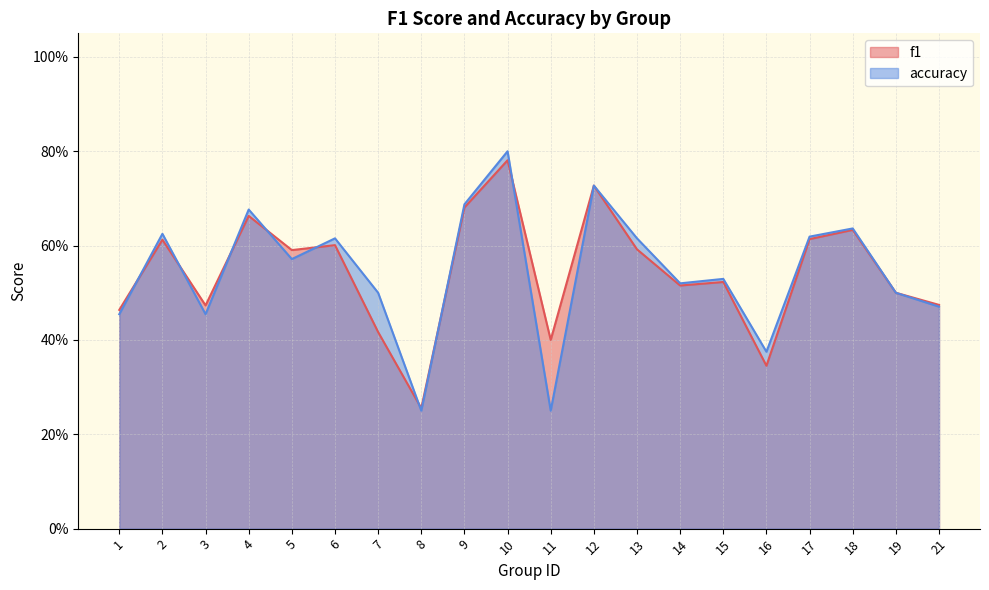

Reading left to right, list all the values displayed in this chart.

f1: 0.5	0.6	0.5	0.7	0.6	0.6	0.4	0.3	0.7	0.8	0.4	0.7	0.6	0.5	0.5	0.3	0.6	0.6	0.5	0.5
accuracy: 0.5	0.6	0.5	0.7	0.6	0.6	0.5	0.2	0.7	0.8	0.2	0.7	0.6	0.5	0.5	0.4	0.6	0.6	0.5	0.5